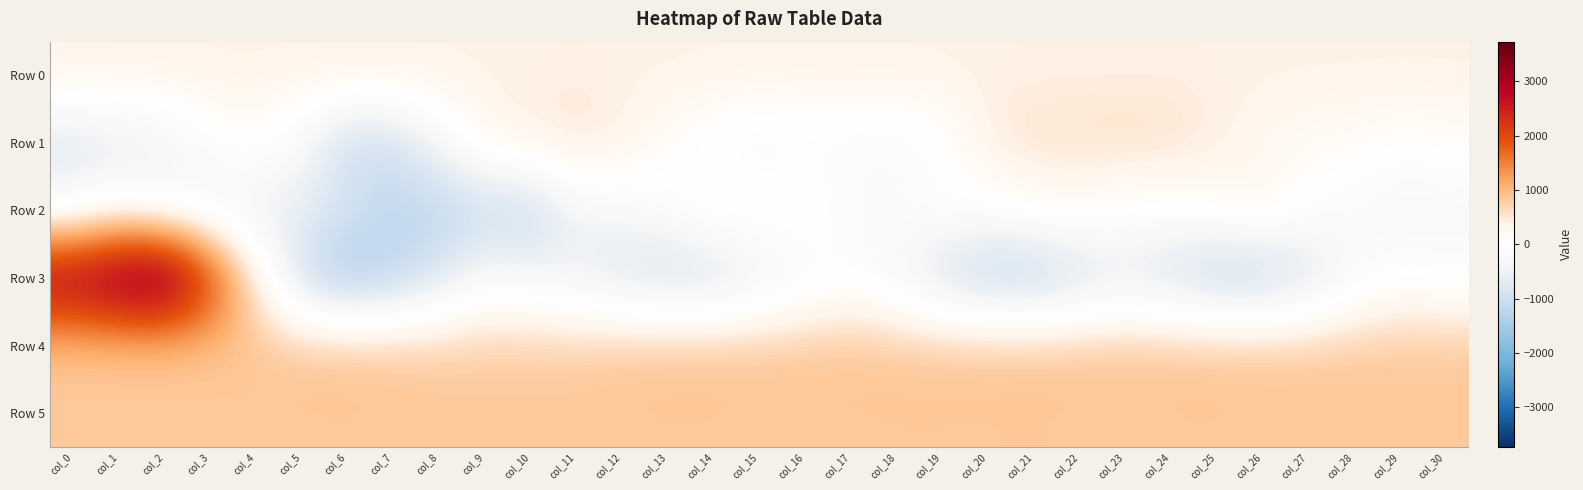

Reading left to right, what are all the values shown in this chart?

Row 0: col_0=401.9	col_1=401.9	col_2=402.0	col_3=402.0	col_4=402.1	col_5=402.1	col_6=402.2	col_7=402.2	col_8=402.3	col_9=402.3	col_10=402.4	col_11=402.4	col_12=402.5	col_13=402.5	col_14=402.6	col_15=402.6	col_16=402.7	col_17=402.7	col_18=402.8	col_19=402.8	col_20=402.9	col_21=402.9	col_22=403.0	col_23=403.0	col_24=403.0	col_25=403.1	col_26=403.2	col_27=403.2	col_28=403.2	col_29=403.3	col_30=403.3
Row 1: col_0=-808.0	col_1=-706.0	col_2=-569.0	col_3=-97.0	col_4=55.0	col_5=-304.0	col_6=-1046.0	col_7=-949.0	col_8=-338.0	col_9=283.0	col_10=443.0	col_11=577.0	col_12=414.0	col_13=113.0	col_14=-144.0	col_15=-327.0	col_16=-210.0	col_17=-203.0	col_18=-263.0	col_19=-67.0	col_20=450.0	col_21=573.0	col_22=575.0	col_23=616.0	col_24=590.0	col_25=445.0	col_26=279.0	col_27=167.0	col_28=149.0	col_29=27.0	col_30=108.0
Row 2: col_0=-278.0	col_1=49.0	col_2=-235.0	col_3=-453.0	col_4=-614.0	col_5=-543.0	col_6=-839.0	col_7=-1187.0	col_8=-1228.0	col_9=-1080.0	col_10=-1177.0	col_11=-408.0	col_12=-359.0	col_13=-98.0	col_14=228.0	col_15=185.0	col_16=193.0	col_17=-156.0	col_18=-171.0	col_19=-5.0	col_20=-31.0	col_21=130.0	col_22=172.0	col_23=5.0	col_24=-17.0	col_25=106.0	col_26=304.0	col_27=-47.0	col_28=-220.0	col_29=-434.0	col_30=-366.0
Row 3: col_0=3147.0	col_1=3517.0	col_2=3728.0	col_3=2270.0	col_4=456.0	col_5=-1036.0	col_6=-1565.0	col_7=-1241.0	col_8=-806.0	col_9=-250.0	col_10=-345.0	col_11=-560.0	col_12=-809.0	col_13=-990.0	col_14=-983.0	col_15=-651.0	col_16=-330.0	col_17=-85.0	col_18=-420.0	col_19=-933.0	col_20=-1262.0	col_21=-1297.0	col_22=-971.0	col_23=-756.0	col_24=-937.0	col_25=-1241.0	col_26=-1259.0	col_27=-868.0	col_28=-323.0	col_29=13.0	col_30=-119.0
Row 4: col_0=855.0	col_1=852.0	col_2=857.0	col_3=860.0	col_4=861.0	col_5=862.0	col_6=870.0	col_7=815.0	col_8=774.0	col_9=767.0	col_10=768.0	col_11=772.0	col_12=836.0	col_13=862.0	col_14=862.0	col_15=849.0	col_16=858.0	col_17=859.0	col_18=854.0	col_19=853.0	col_20=858.0	col_21=859.0	col_22=860.0	col_23=856.0	col_24=857.0	col_25=856.0	col_26=830.0	col_27=835.0	col_28=826.0	col_29=824.0	col_30=827.0
Row 5: col_0=836.0	col_1=836.0	col_2=837.0	col_3=836.0	col_4=836.0	col_5=840.0	col_6=843.0	col_7=843.0	col_8=841.0	col_9=842.0	col_10=843.0	col_11=839.0	col_12=843.0	col_13=843.0	col_14=843.0	col_15=836.0	col_16=837.0	col_17=841.0	col_18=844.0	col_19=844.0	col_20=842.0	col_21=847.0	col_22=837.0	col_23=838.0	col_24=841.0	col_25=846.0	col_26=834.0	col_27=835.0	col_28=829.0	col_29=833.0	col_30=832.0